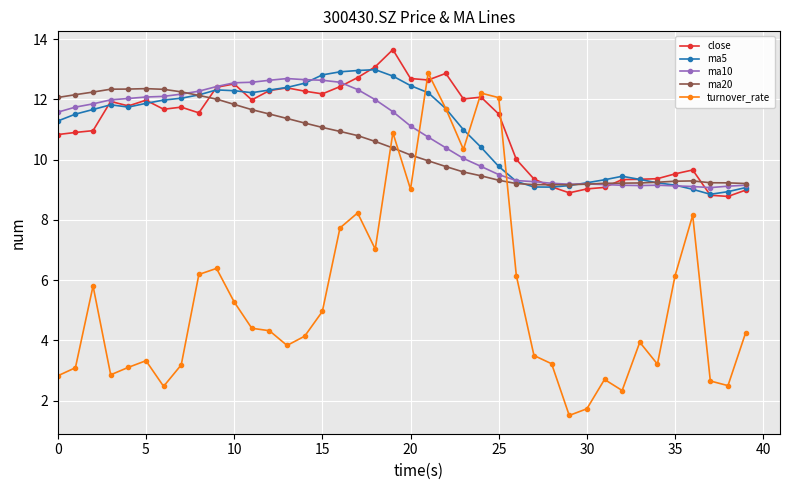

At how many categories does at least one series exceed 2?

40